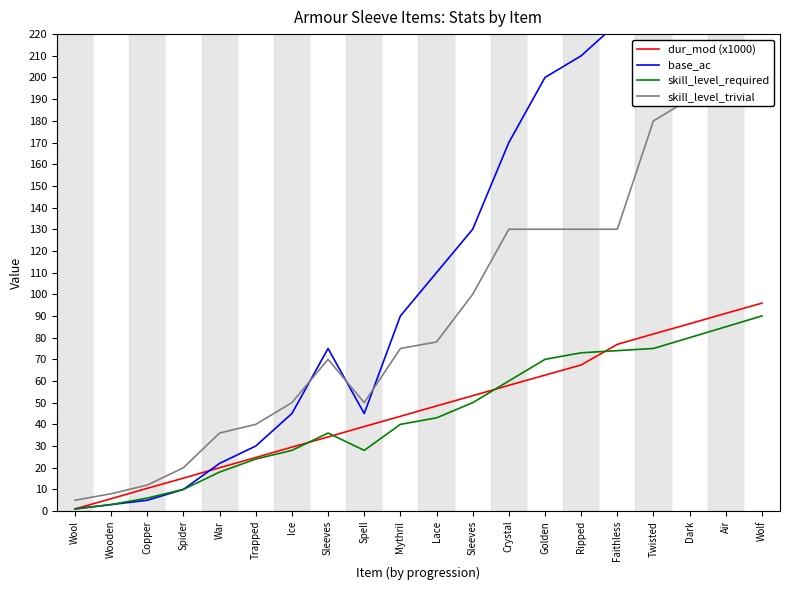

Which series has the largest total across all categories?

base_ac